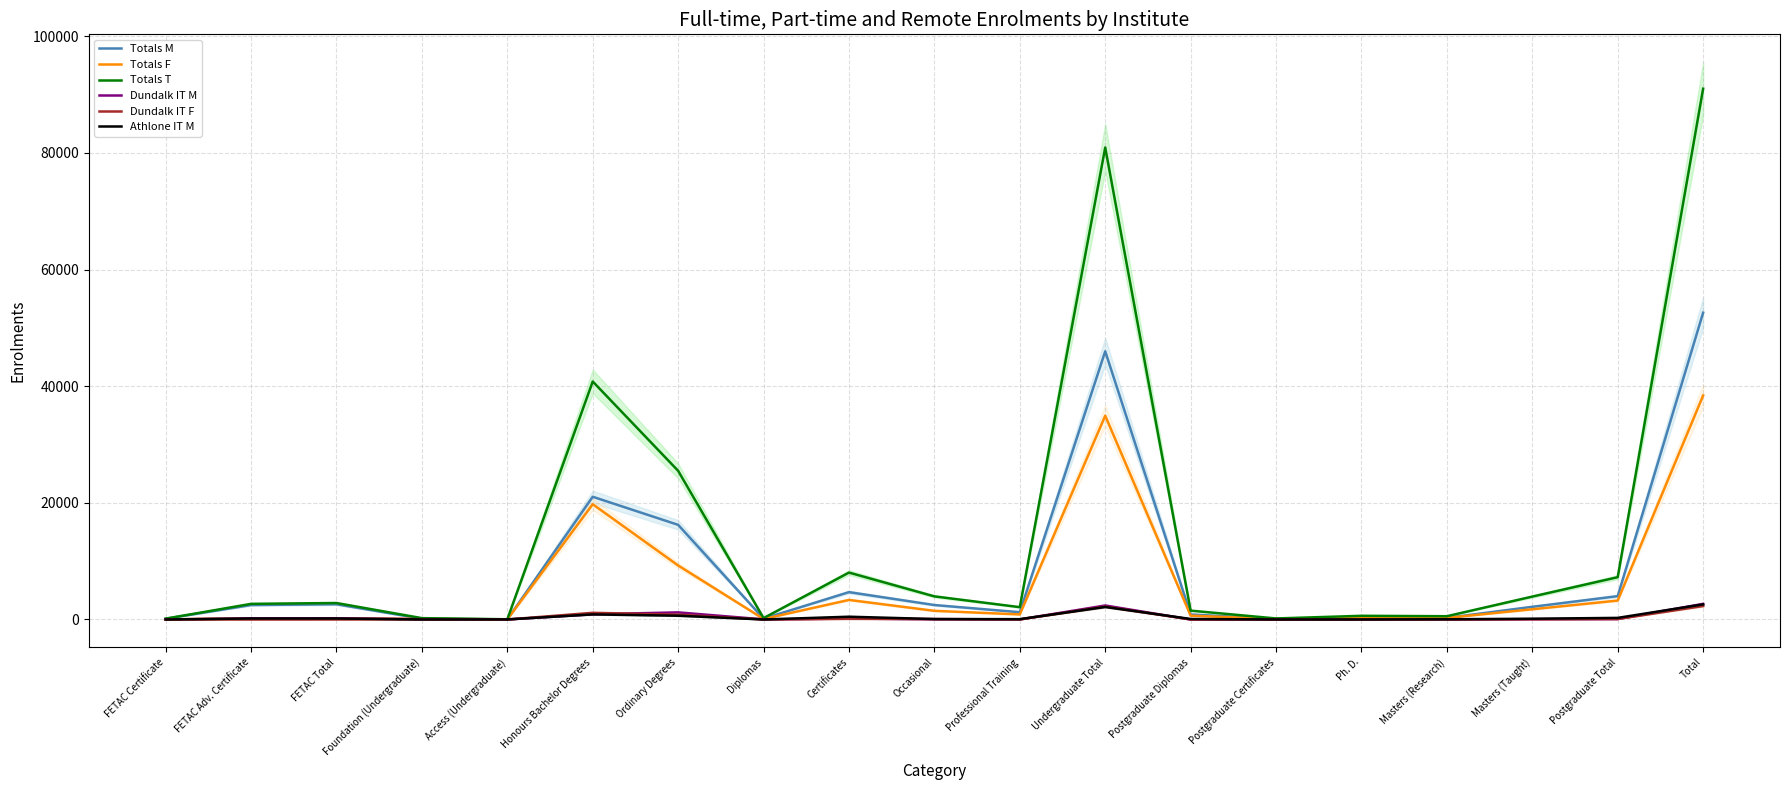

What is the difference between the maximum and second lowest values in the Totals M series?

52507